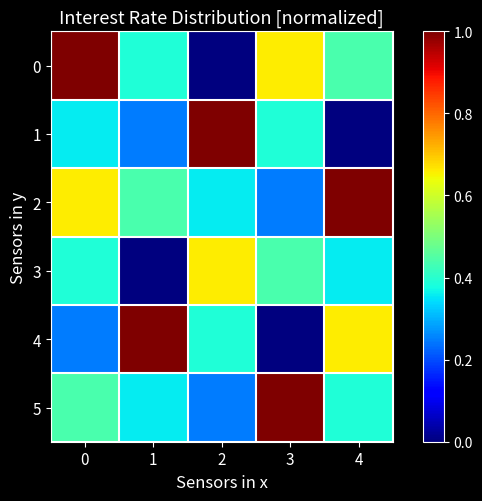

Between 2 and 4, which series saw the biggest shift?

row_1